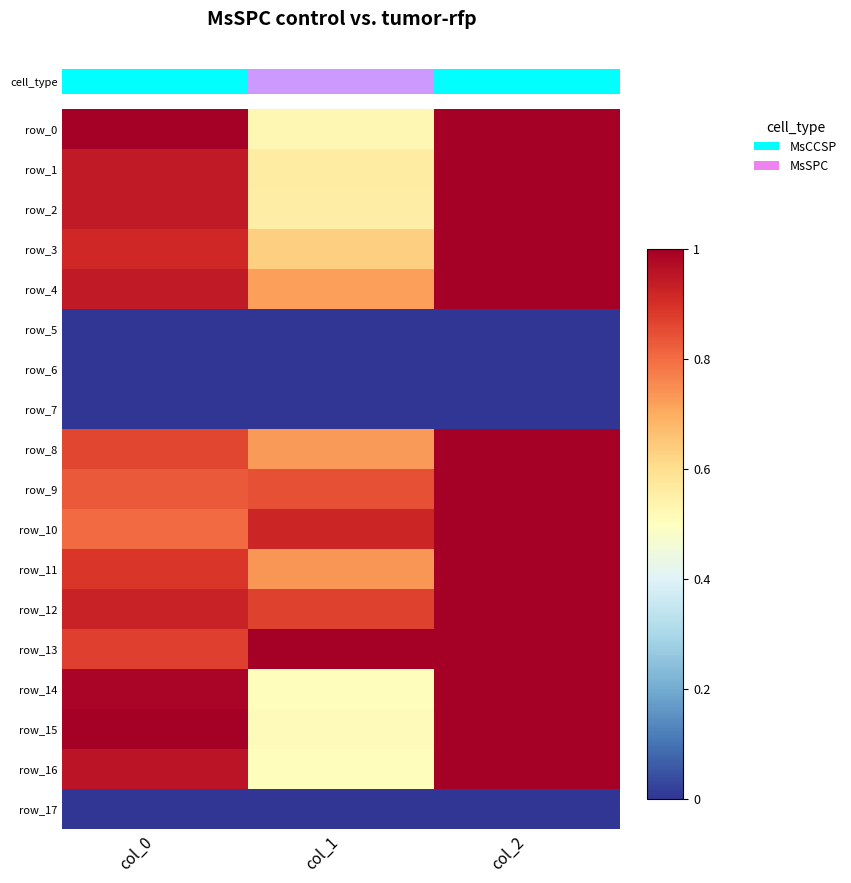

True or false: row_1 has a value of 1.3 at col_0.

False